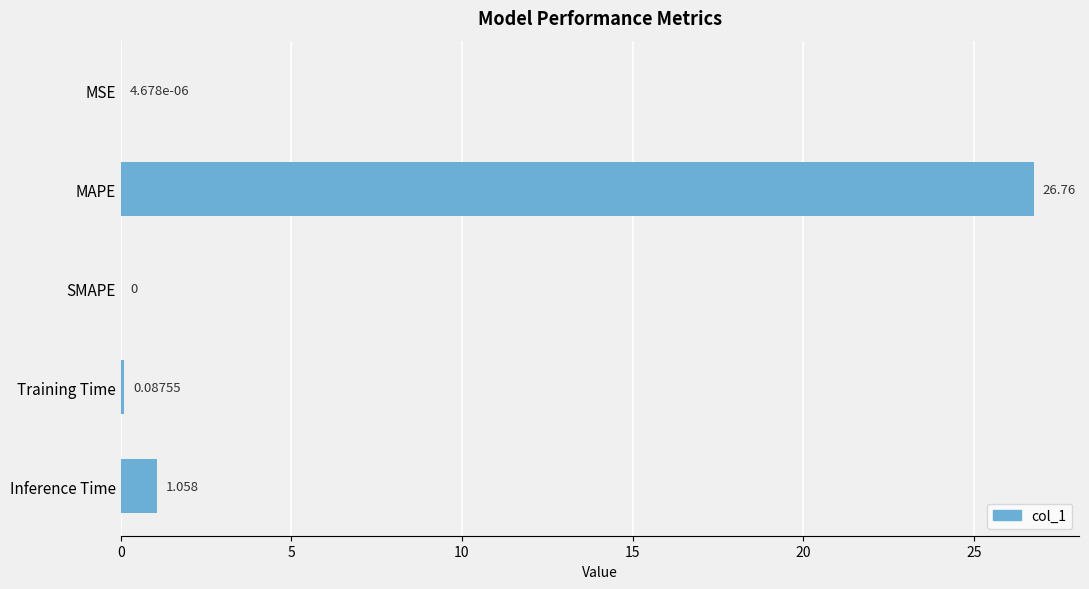

Which category has the highest value across all series?

MAPE